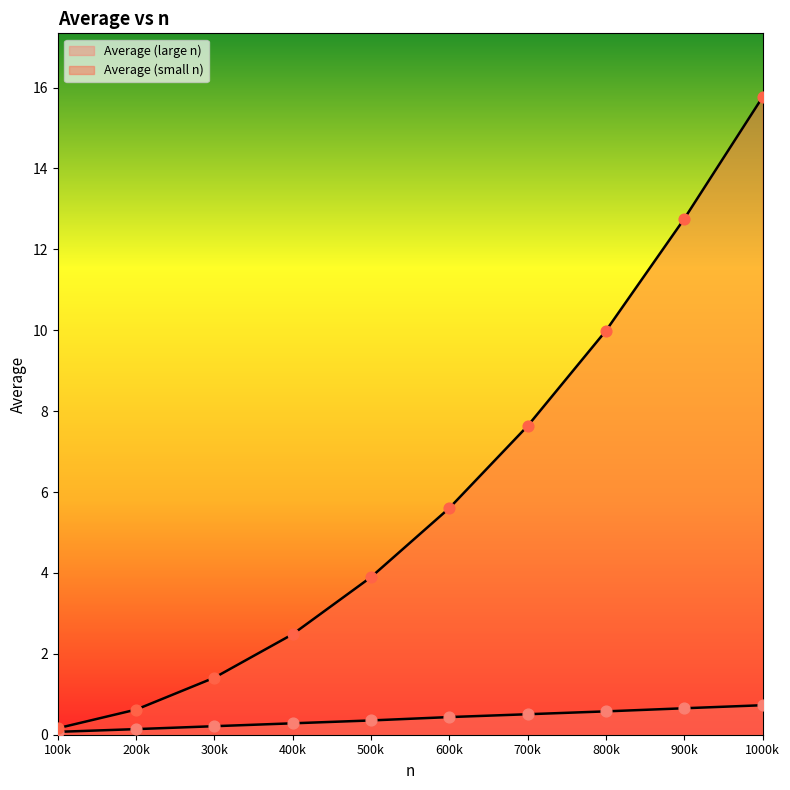

Which series reaches the maximum Y coordinate?

Average (small n)